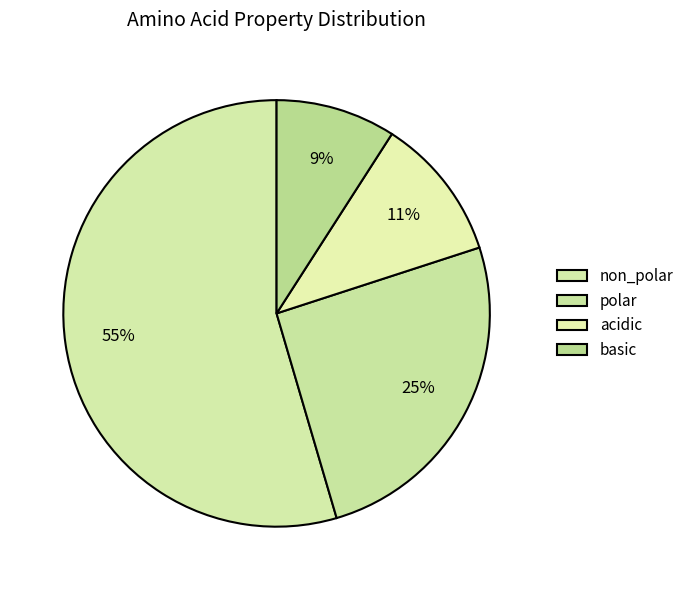

To the nearest percent, what is the average slice percentage?

25%